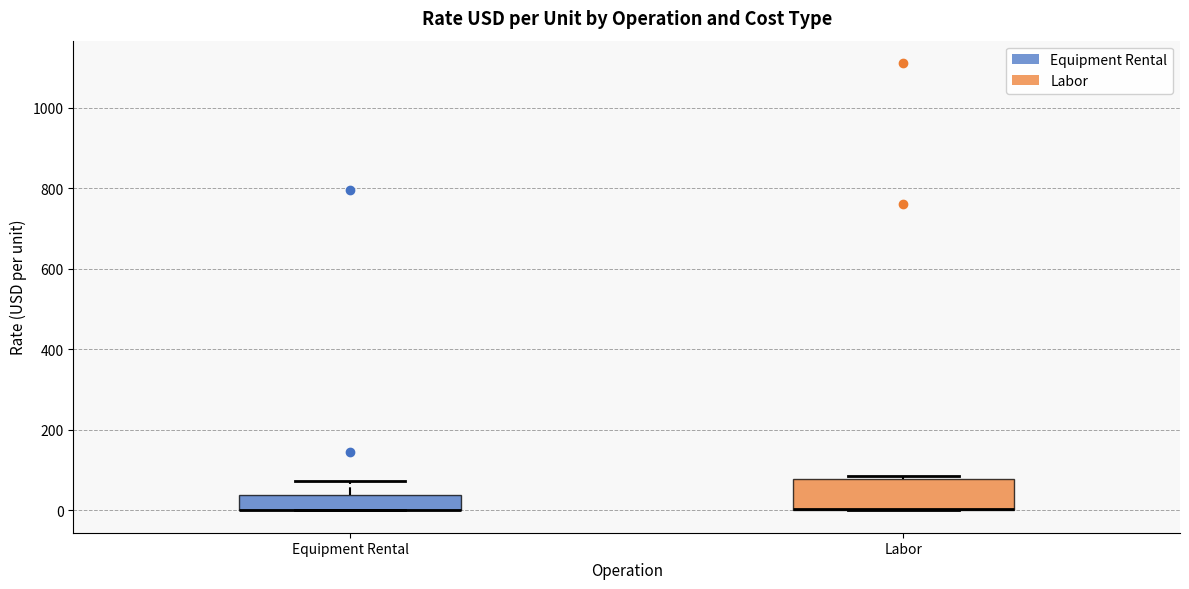

Which box is the tallest, from its lower edge to its upper edge?

Labor